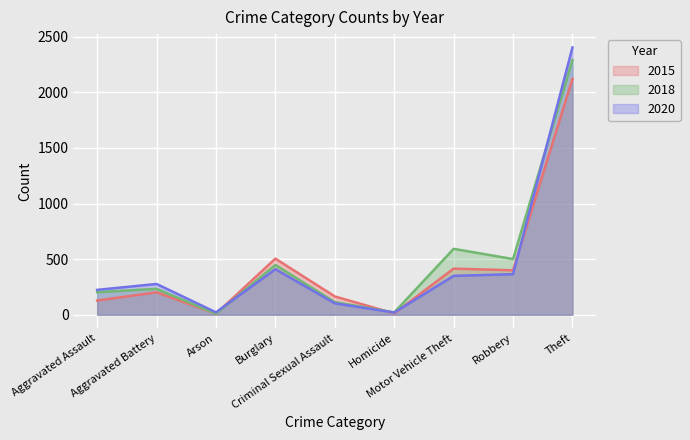

True or false: 2020 has more than 1 points higher than both neighbors.

True